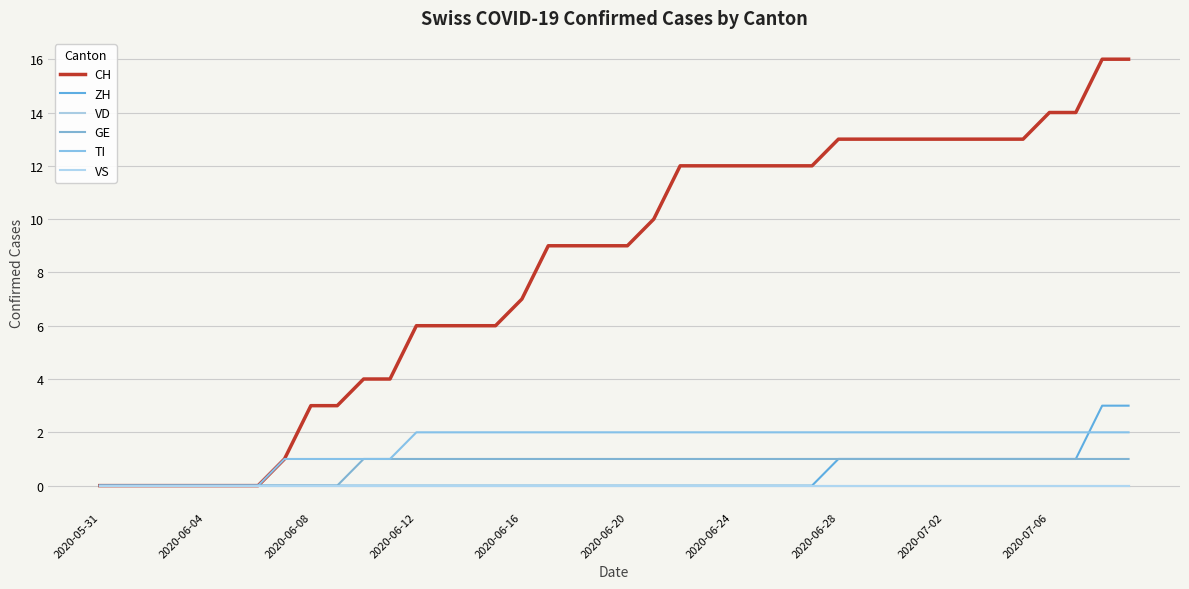

True or false: GE and TI cross at least once.

False